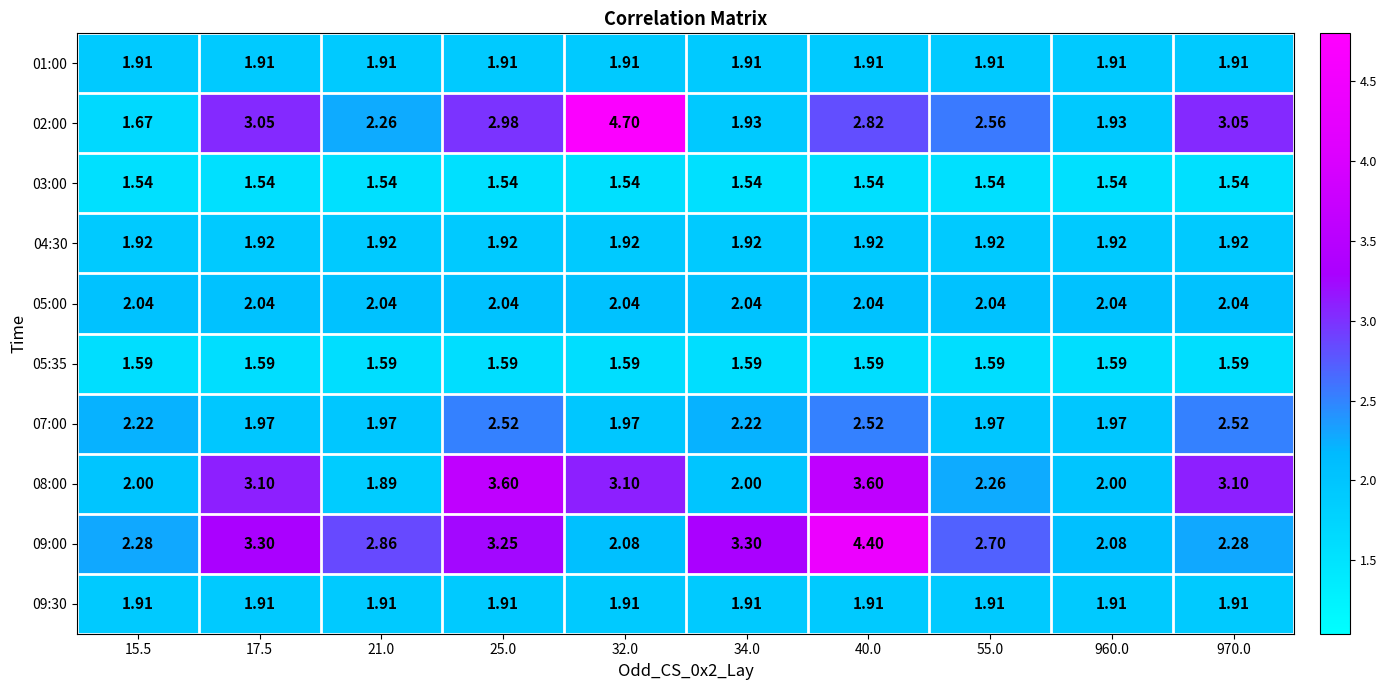

Is the value of 03:00 at 970.0 greater than the value of 05:35 at 960.0?

No